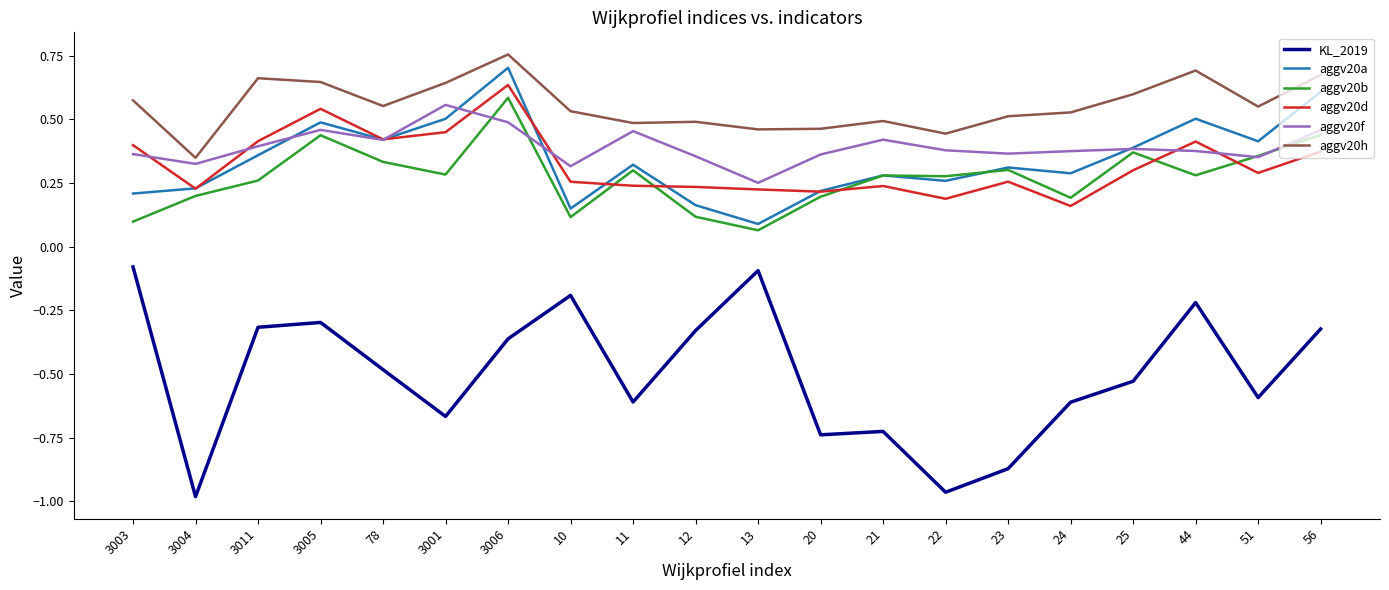

What are all the series names shown in the legend?

KL_2019, aggv20a, aggv20b, aggv20d, aggv20f, aggv20h